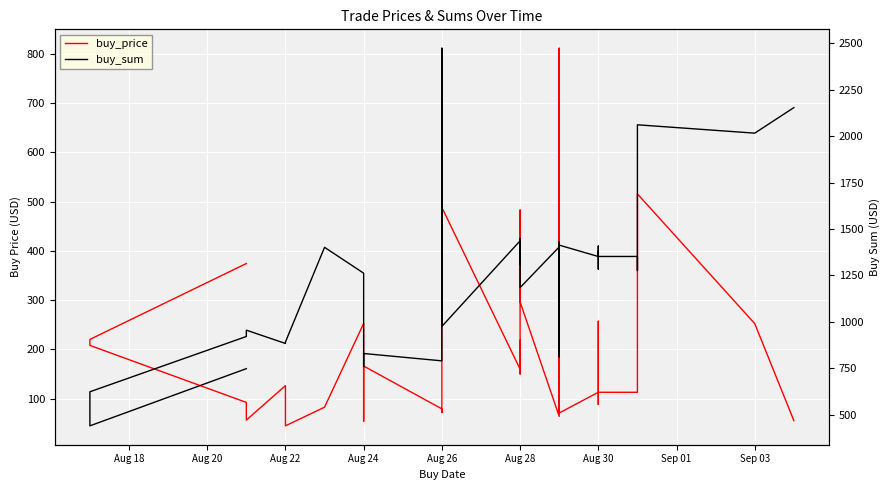

What is the highest value of the buy_price series?

811.2